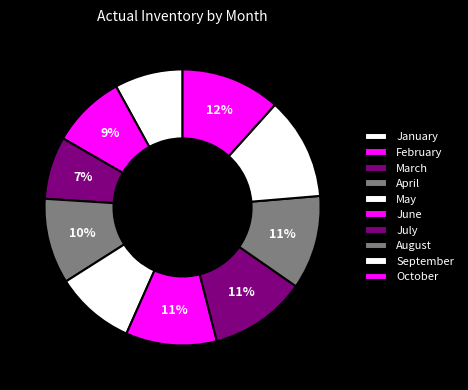

How many segments does this pie chart have?

10